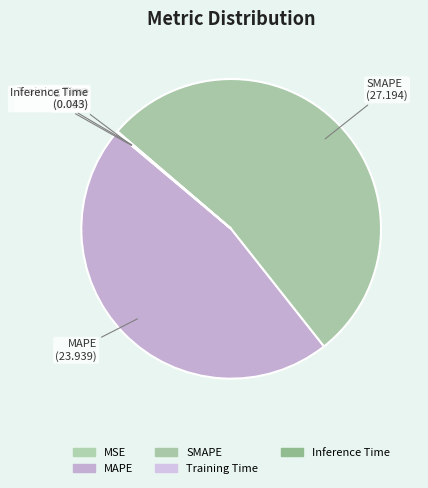

True or false: SMAPE accounts for 53% of the total.

True